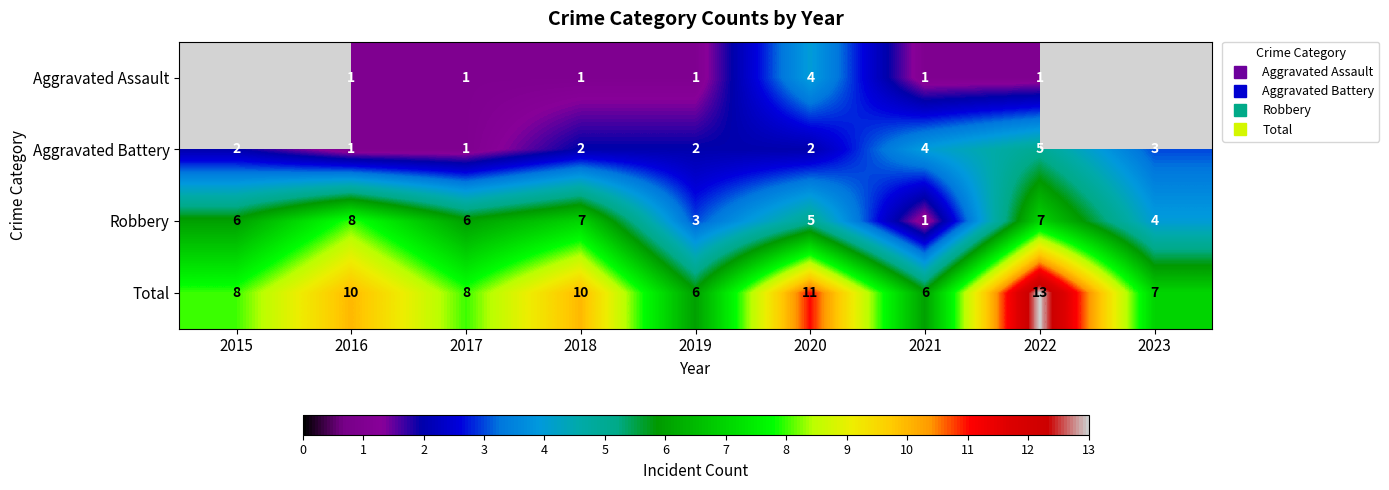

At which label does Total first exceed 8?

2016